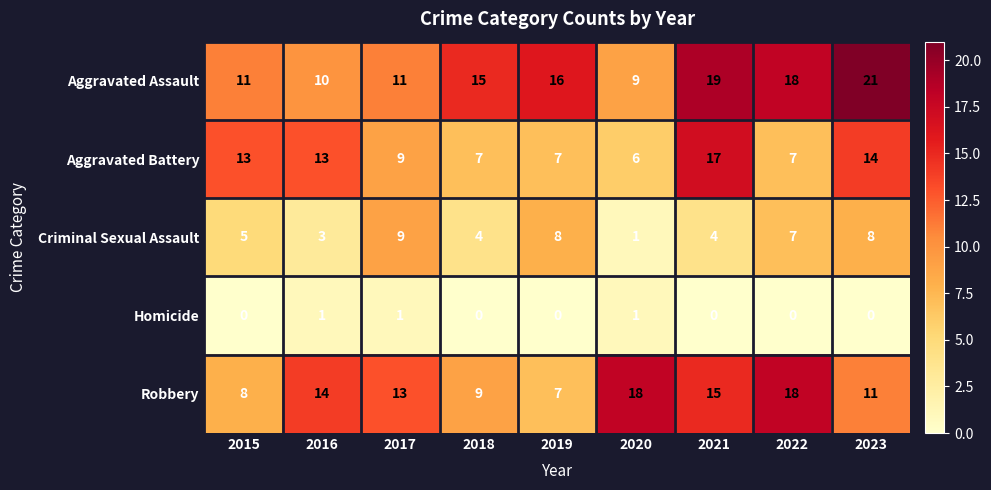

Read the Criminal Sexual Assault value at 2021.

4